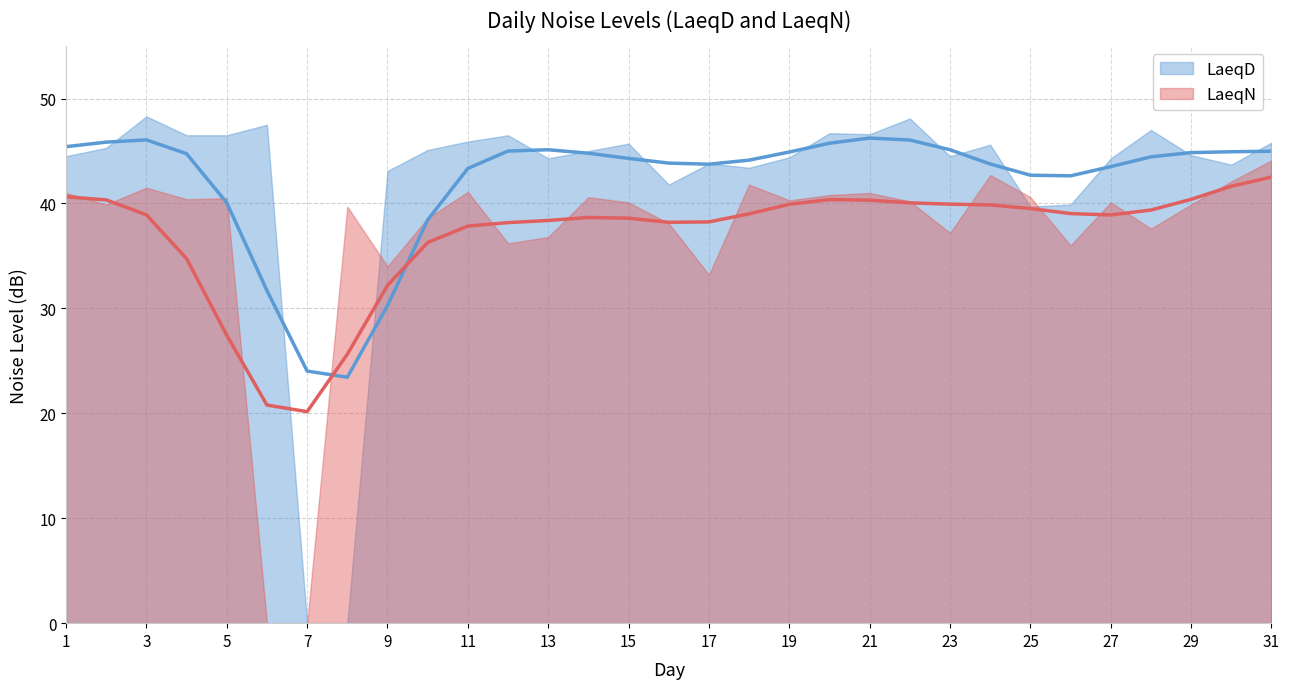

Which series has the largest total across all categories?

LaeqD (trend)